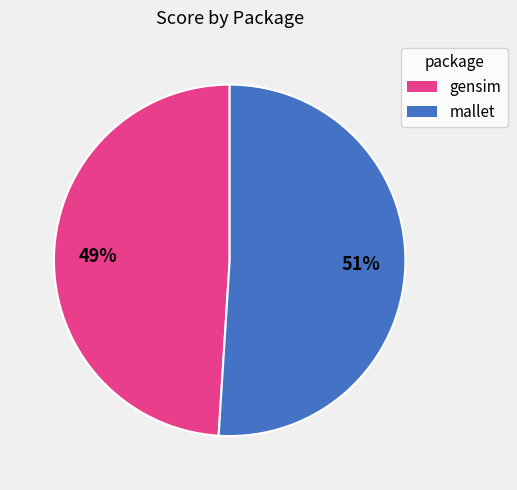

Is there any slice that represents more than half of the pie?

Yes